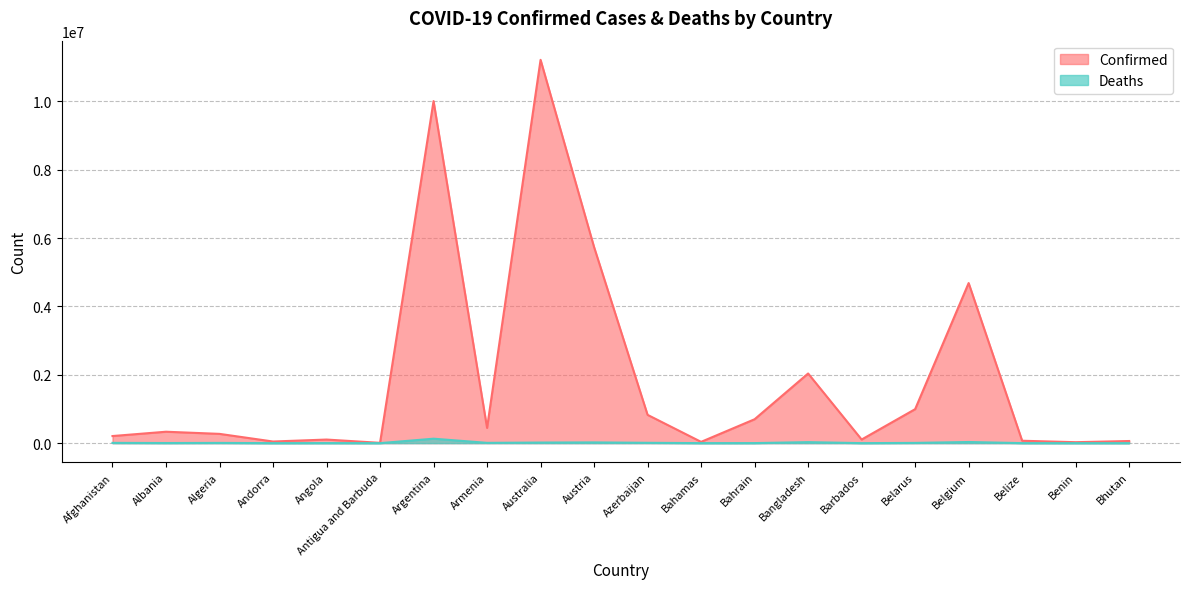

The value of Deaths at Austria is 21536. True or false?

True